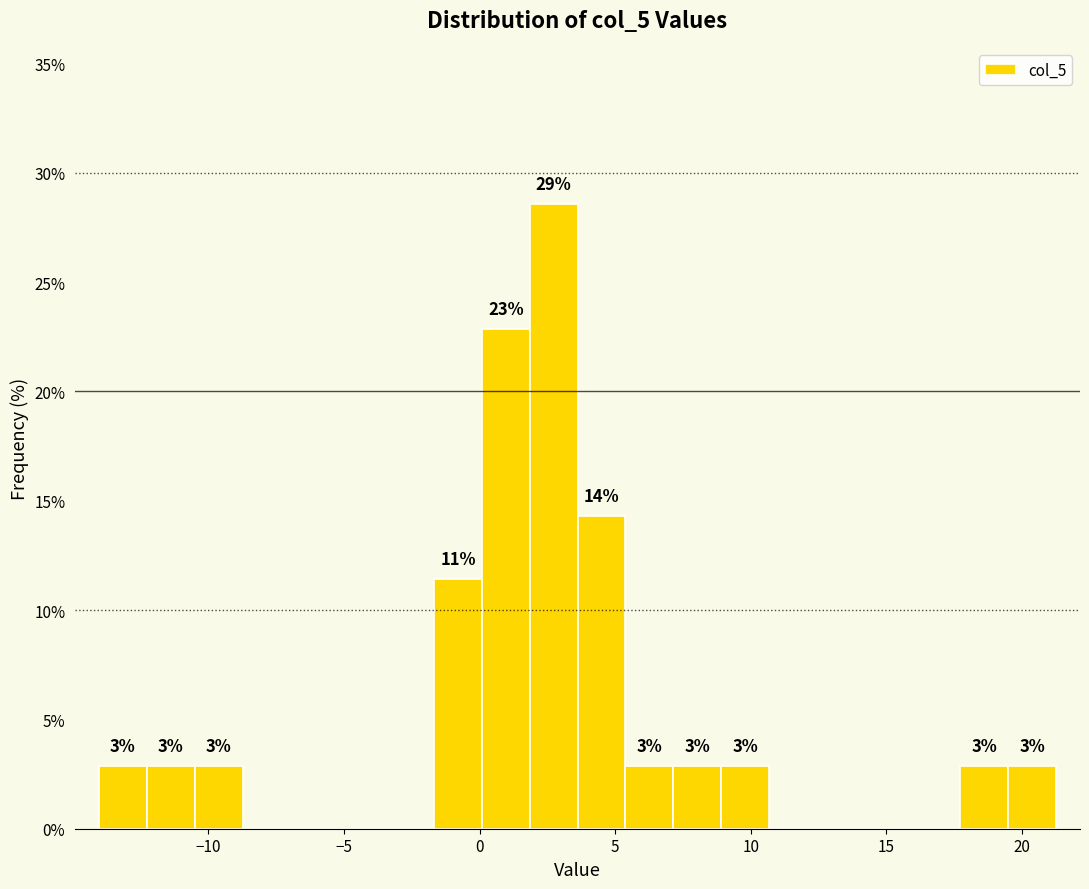

Around what value on the x-axis is the tallest bar? Give the approximate position of its centre, as read against the axis.

2.5